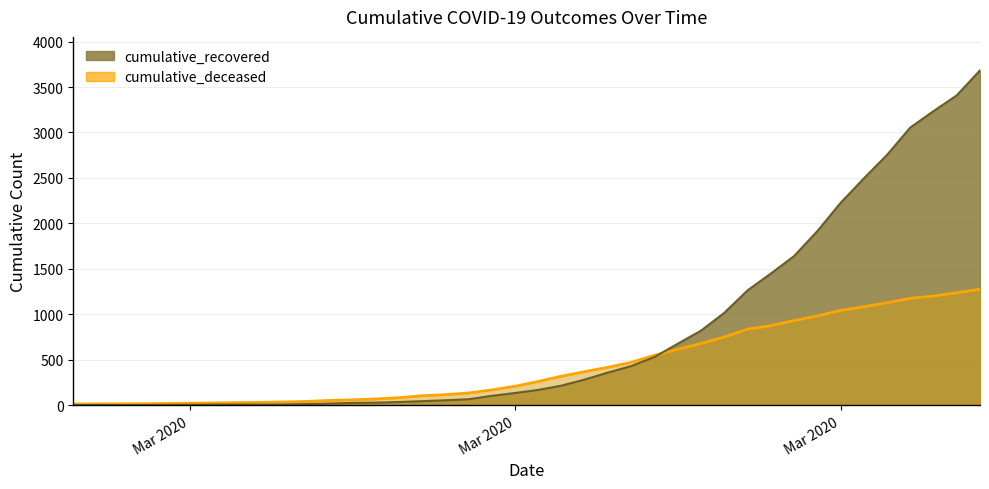

Which series ends up on top after the final intersection of cumulative_deceased and cumulative_recovered?

cumulative_recovered